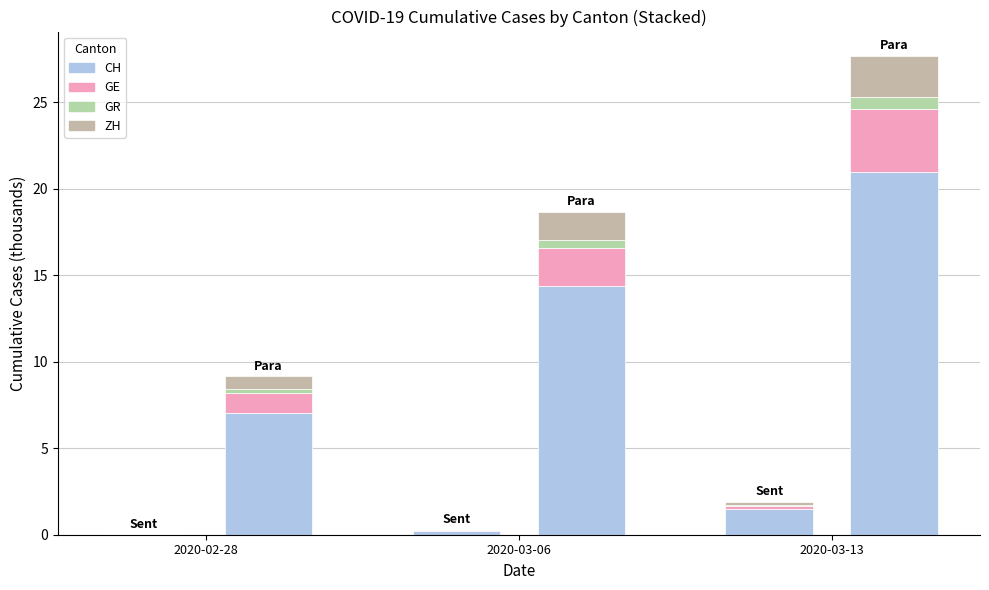

Is the value of ZH at 2020-03-13 greater than the value of GE at 2020-02-28?

Yes